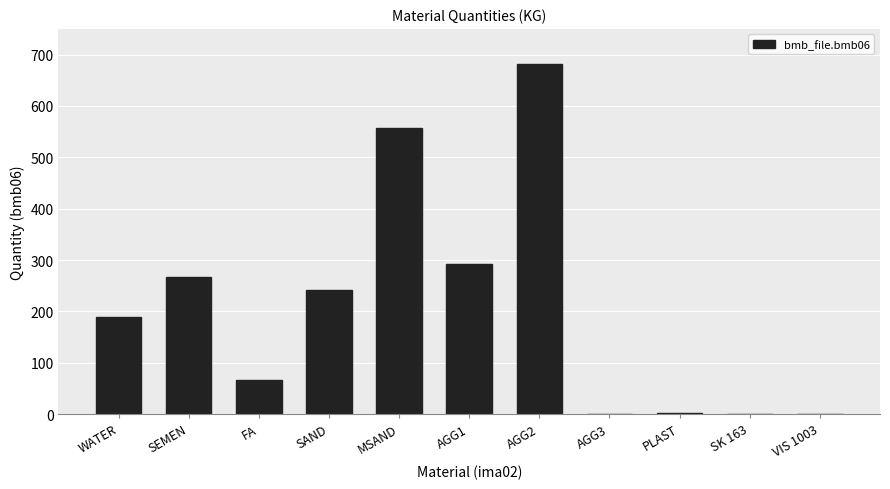

Between SK 163 and AGG2, which is larger?

AGG2